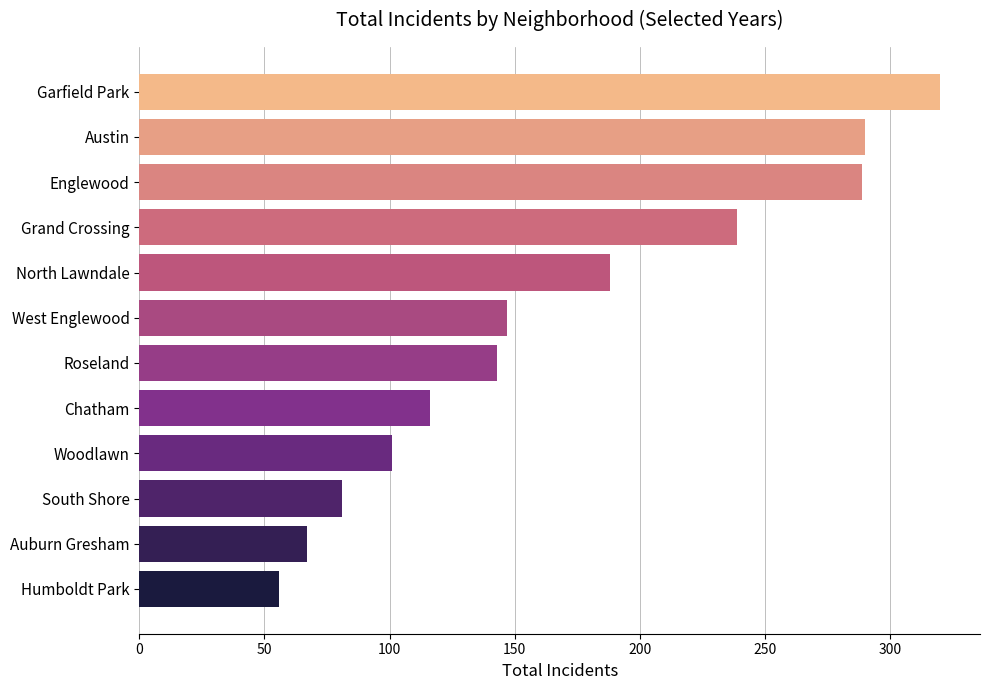

Read the value at Chatham.

116